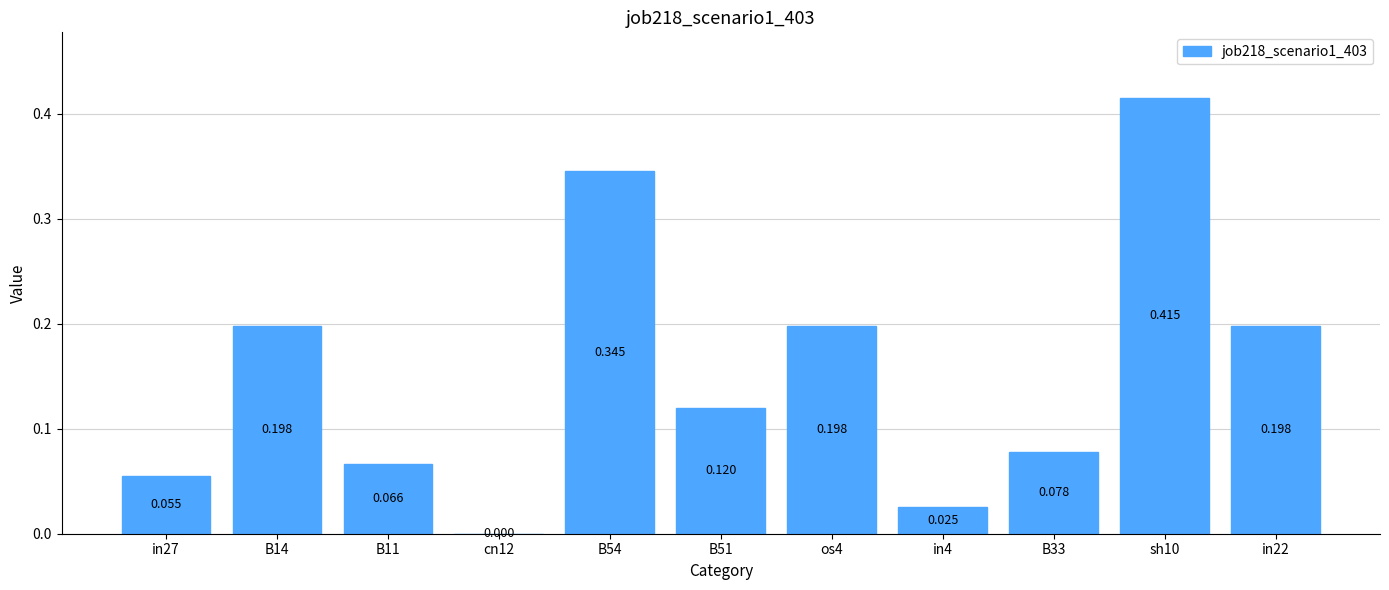

What is the difference between the second highest and minimum values?

0.3